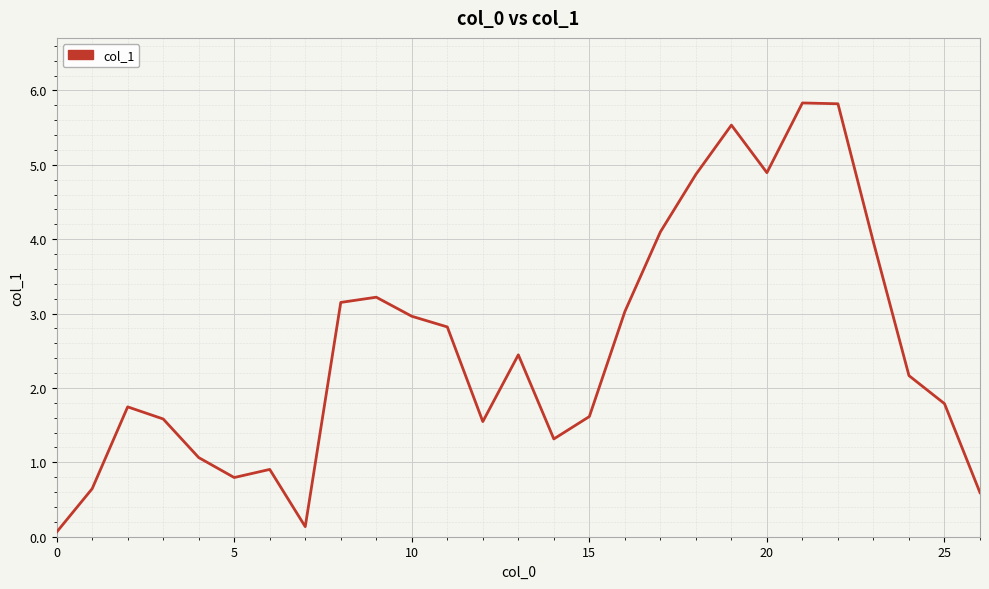

What is the difference between the maximum and minimum values?

5.8